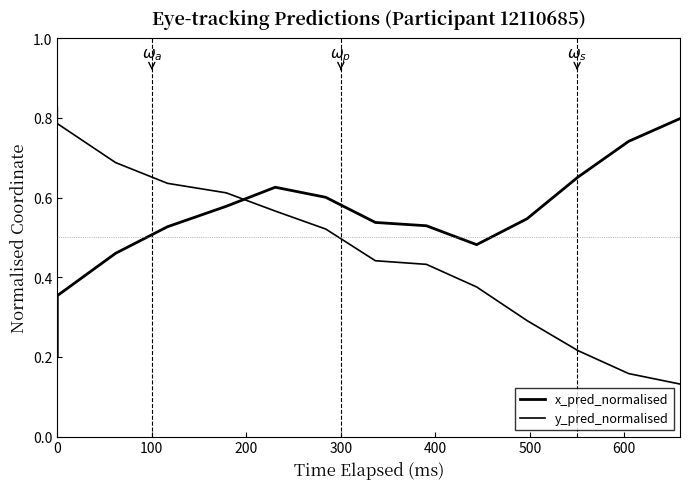

True or false: y_pred_normalised has more than 0 interior local peaks.

False